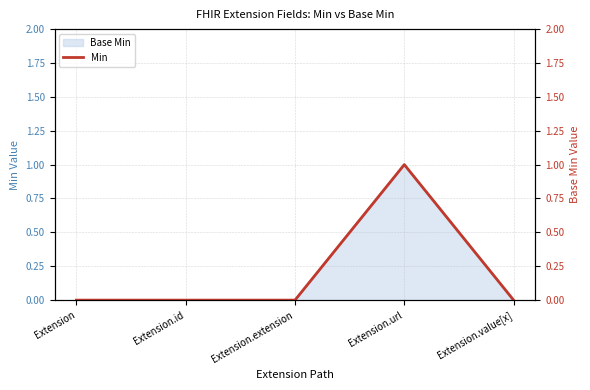

What is the label of the 4th point from the right?

Extension.id